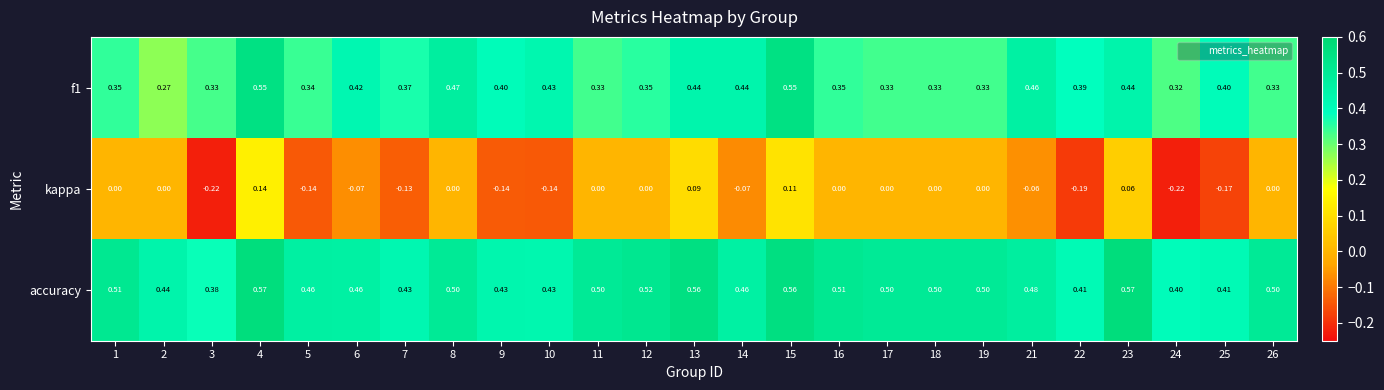

How many data points does each series have?

25